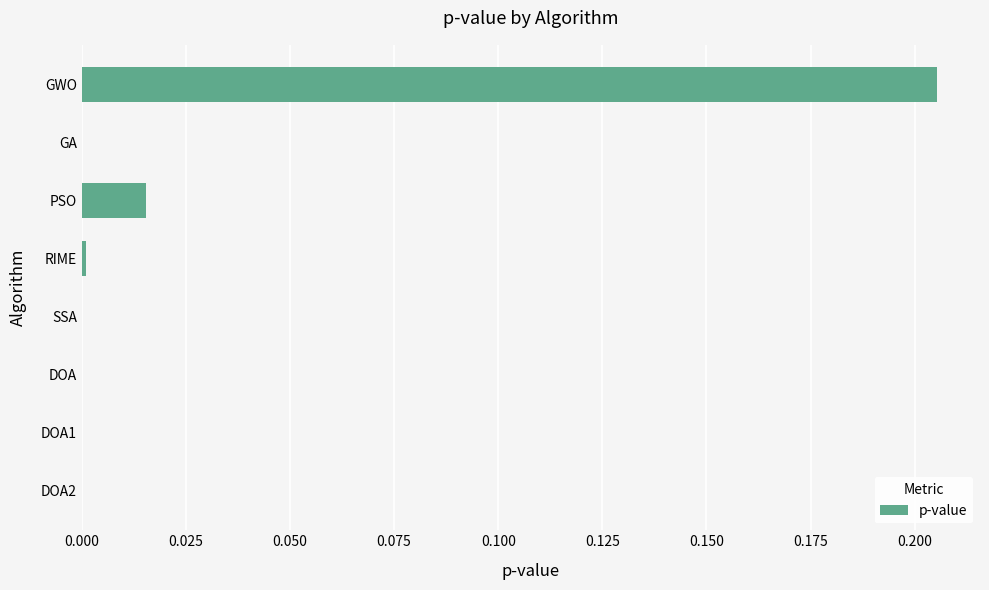

At which category does the chart reach its peak across all series?

GWO